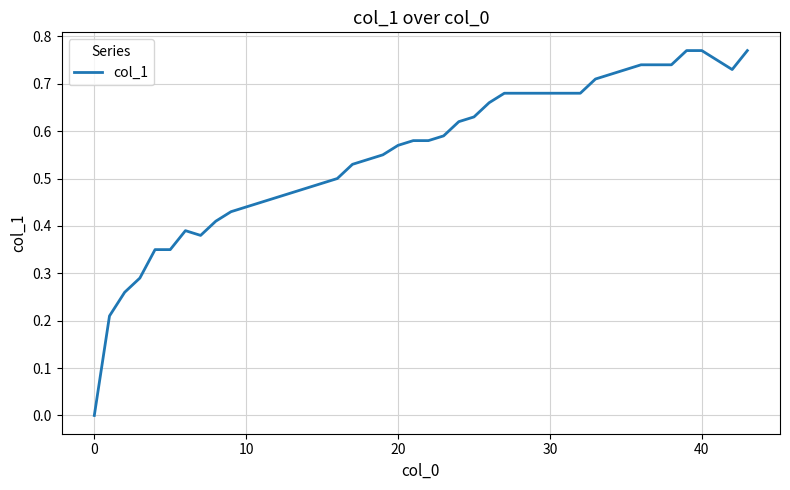

How many values exceed 0?

39